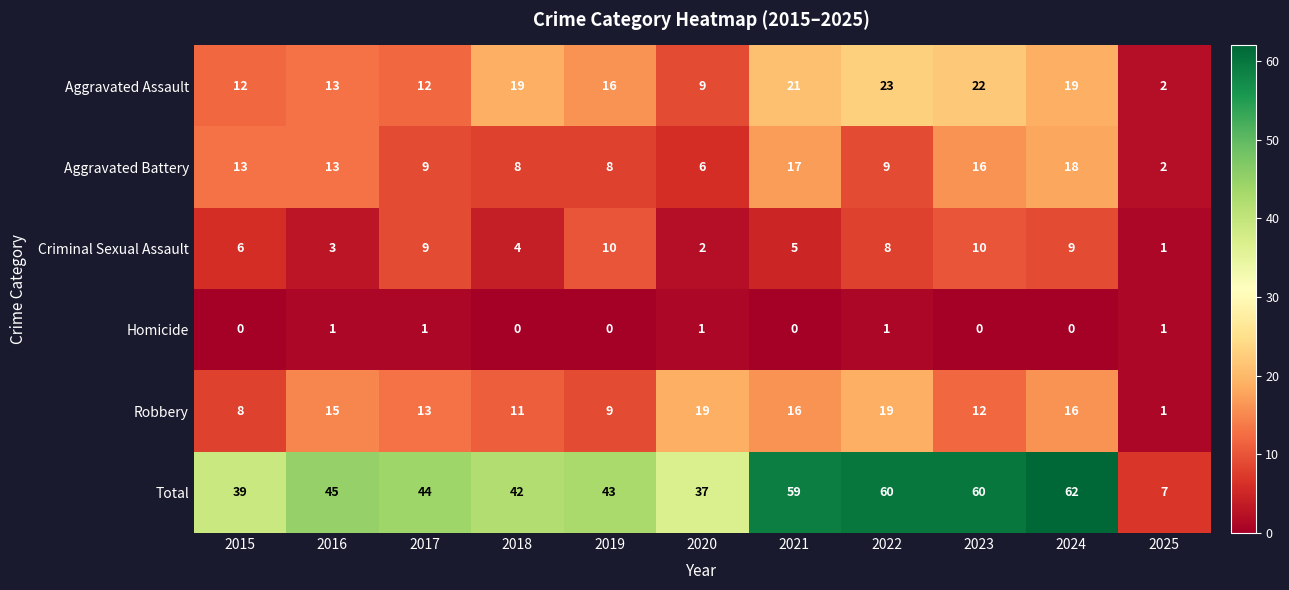

Which category has the highest value in the Aggravated Battery series?

2024